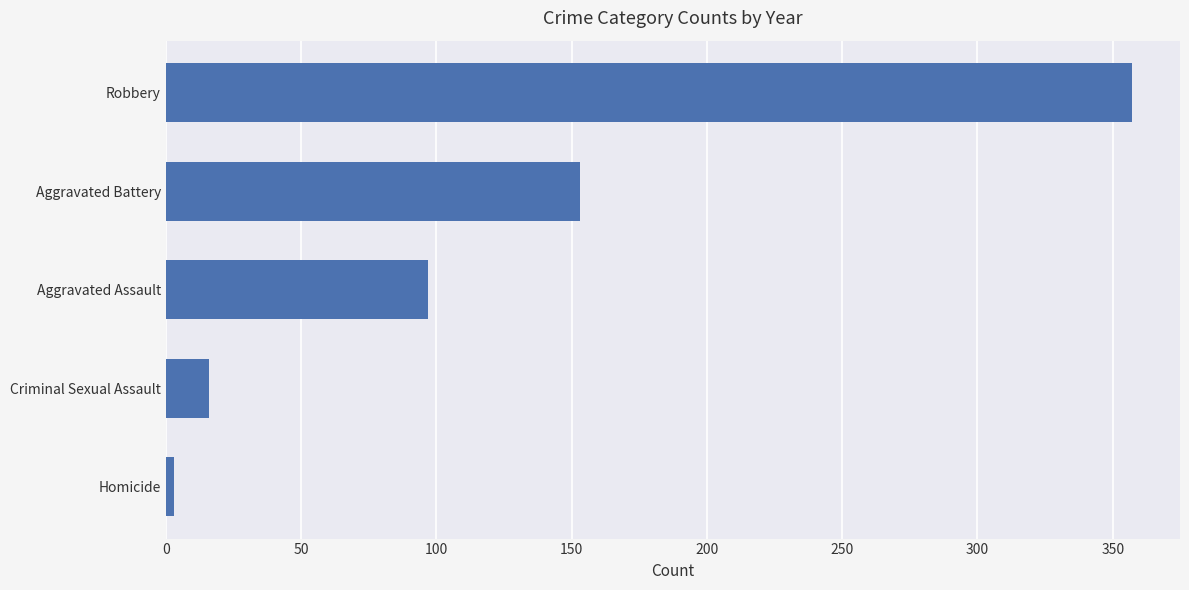

List the labels in order of value, largest first.

Robbery, Aggravated Battery, Aggravated Assault, Criminal Sexual Assault, Homicide